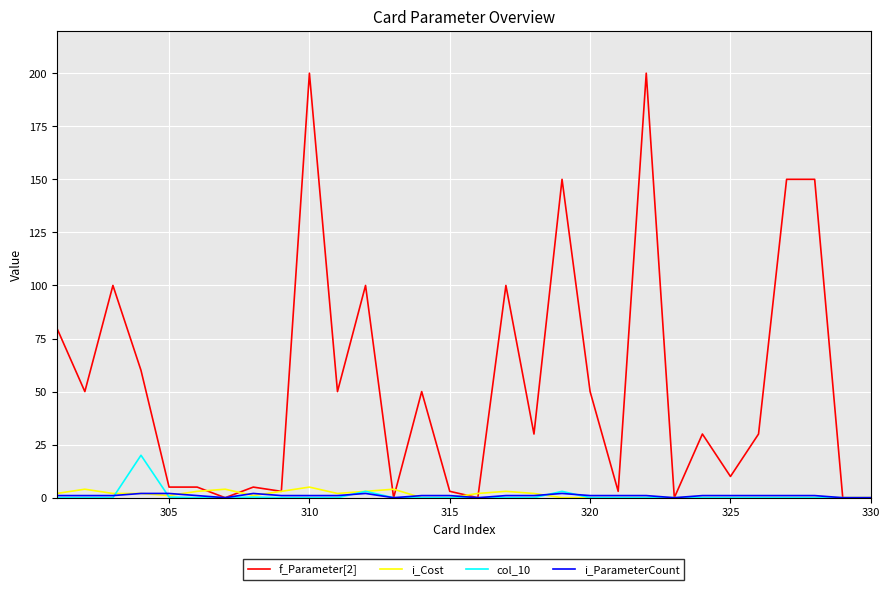

Which series has the largest total across all categories?

f_Parameter[2]